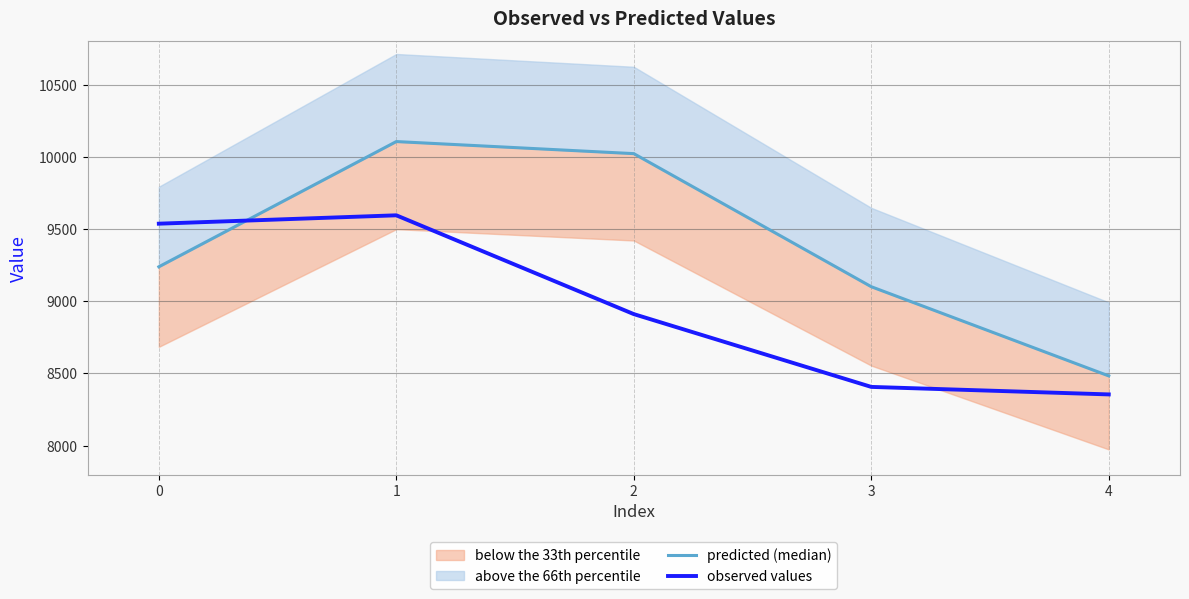

What is the value of the observed values point at the 1st from the left?

9537.0